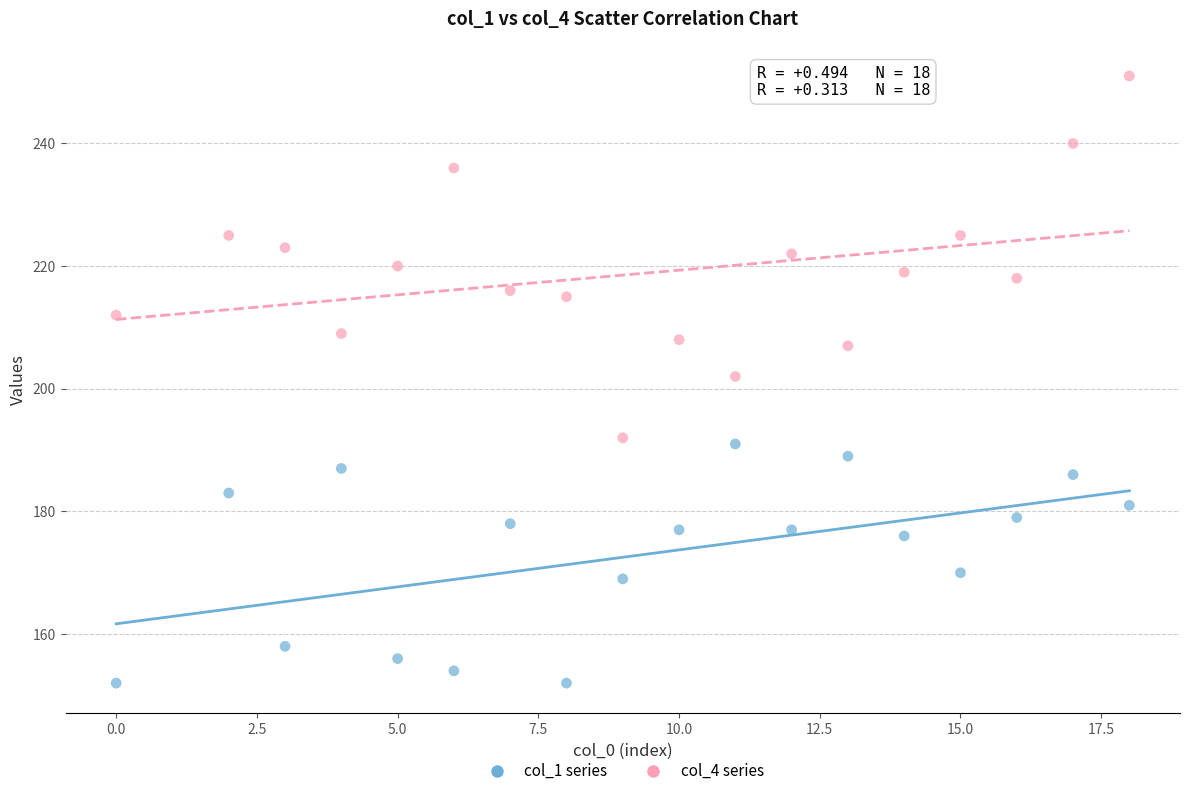

Across all data points, what is the range of Y values (max minus min)?

99